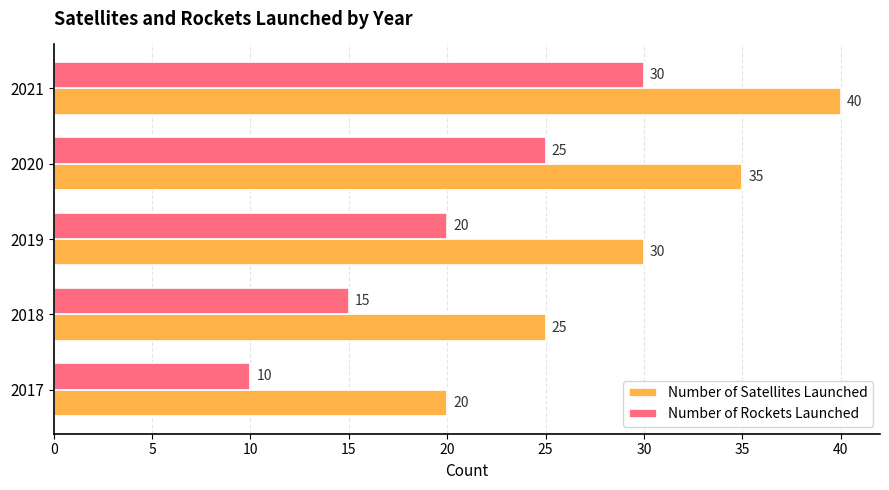

Read the Number of Rockets Launched value at 2018, to the nearest 10.

20